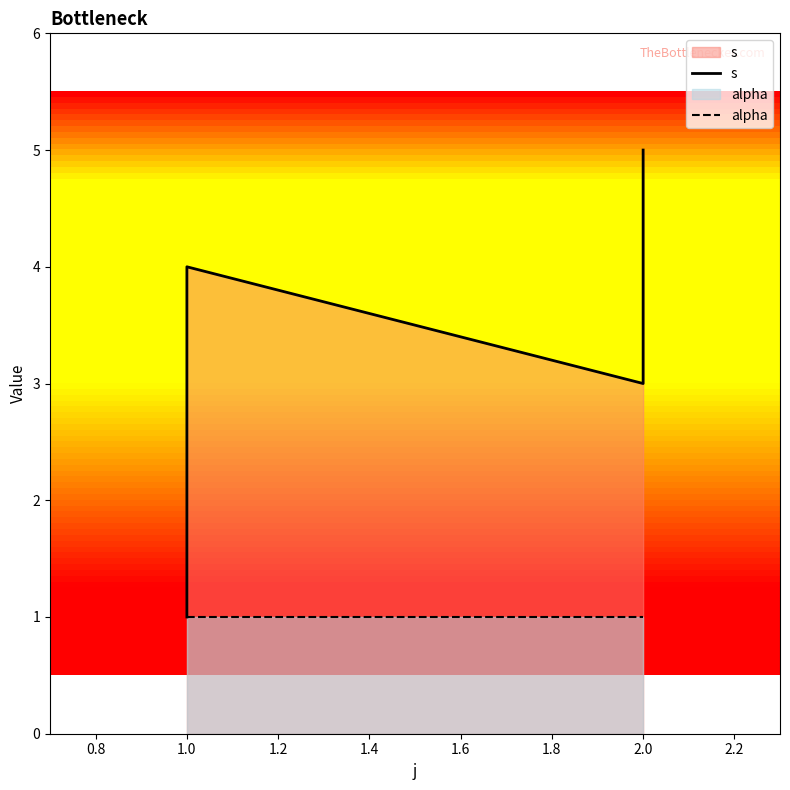

What is the value of the alpha point at the 2nd from the left?

1